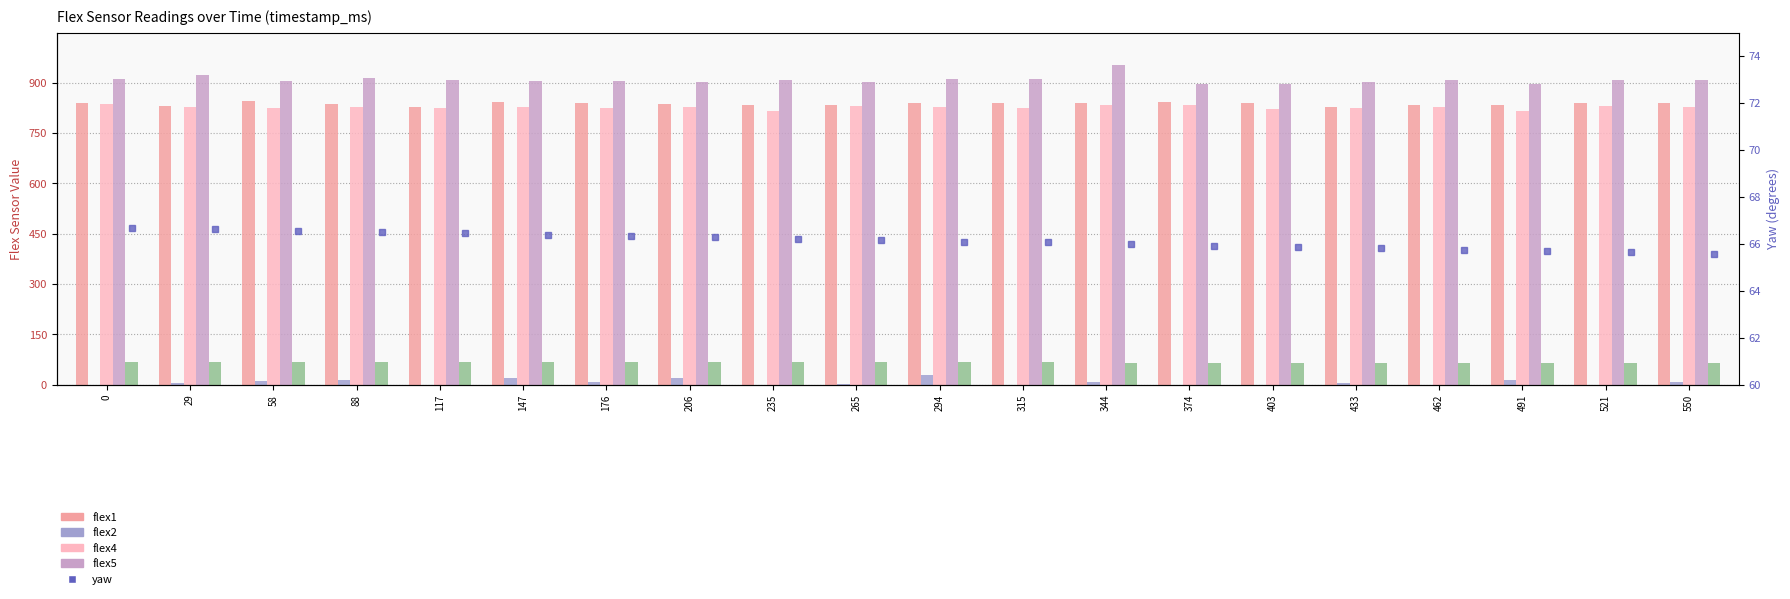

Does the chart contain stacked bars?

No